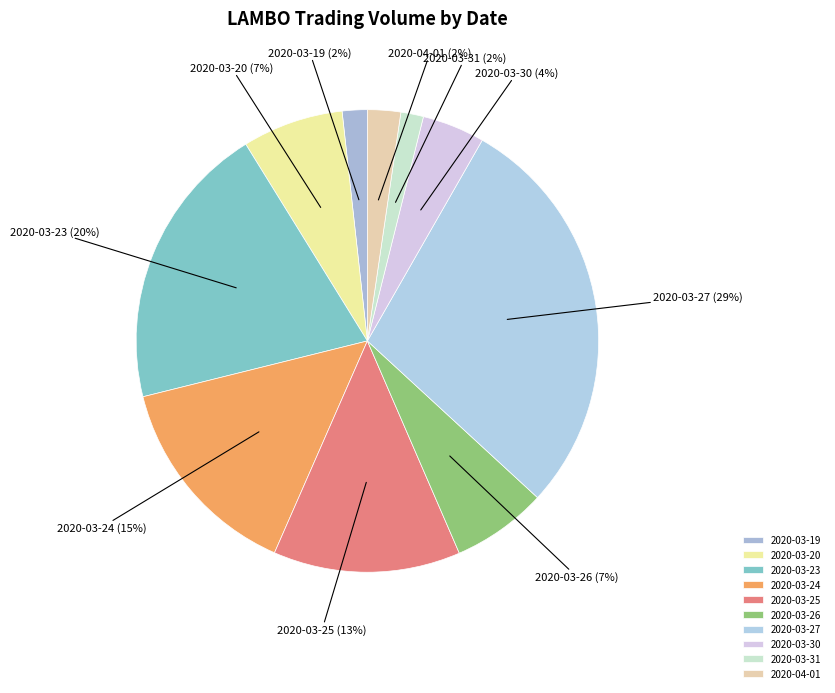

To the nearest percent, what percentage of the pie is 2020-03-19?

2%